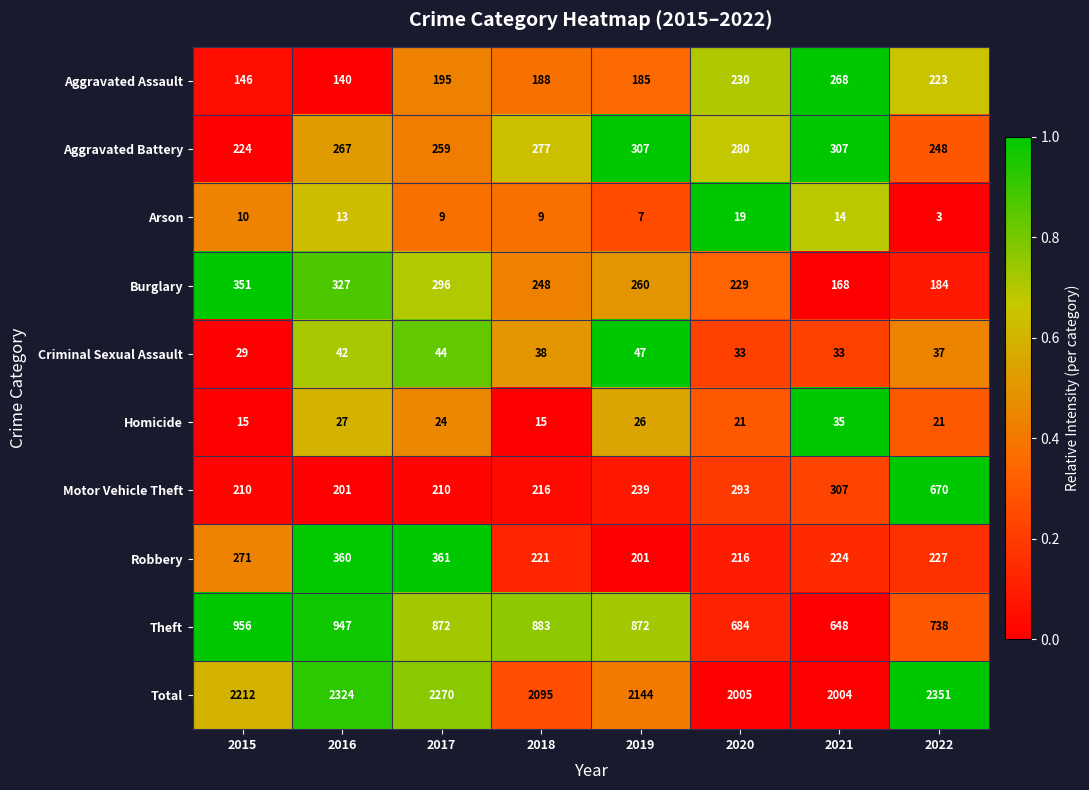

Which series has the largest total across all categories?

Total